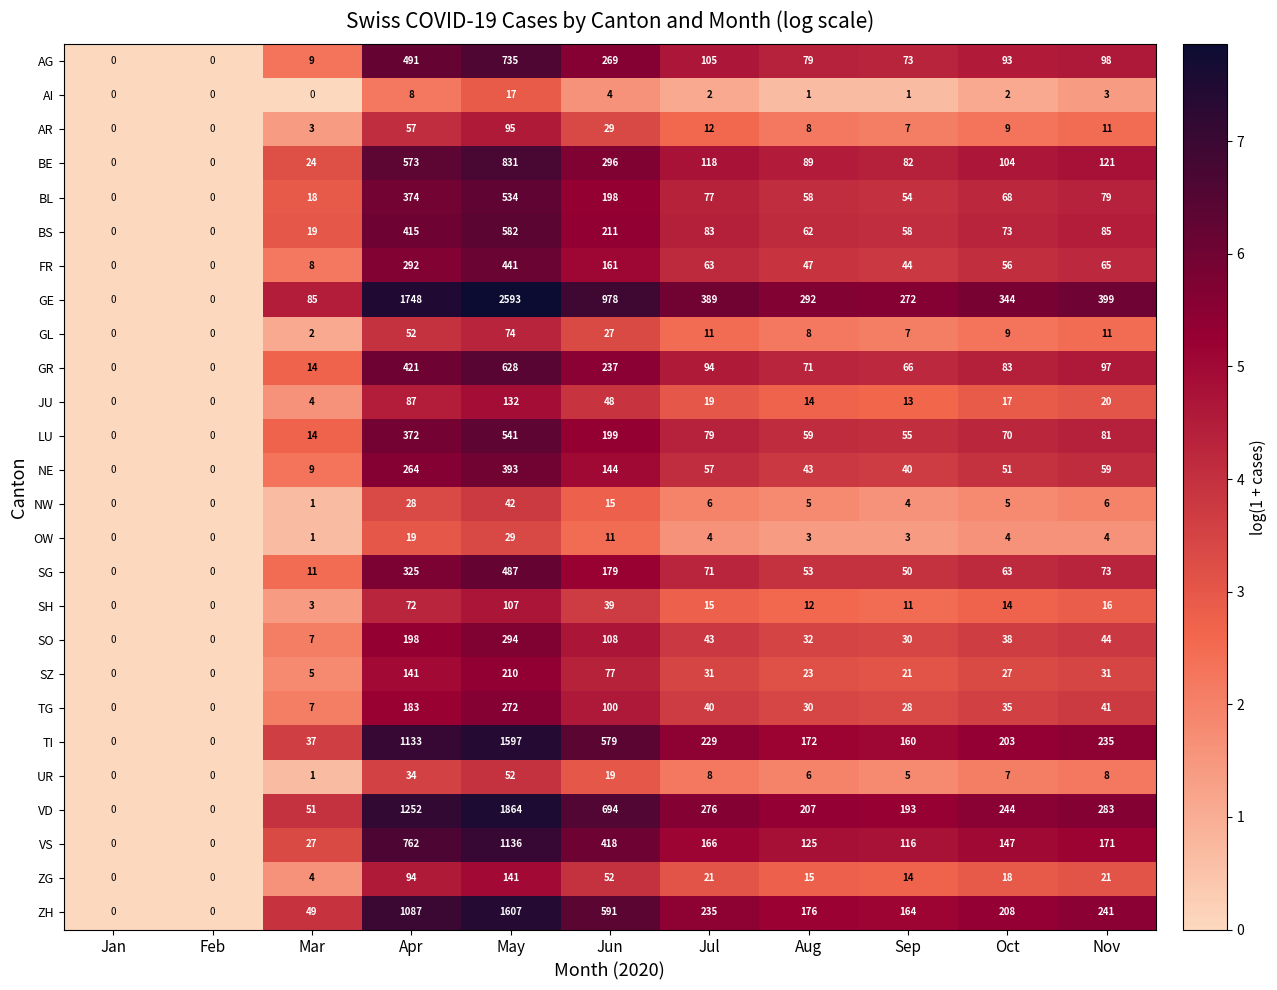

List the series in order of their peak value, lowest first.

AI, OW, NW, UR, GL, AR, SH, JU, ZG, SZ, TG, SO, NE, FR, SG, BL, LU, BS, GR, AG, BE, VS, TI, ZH, VD, GE